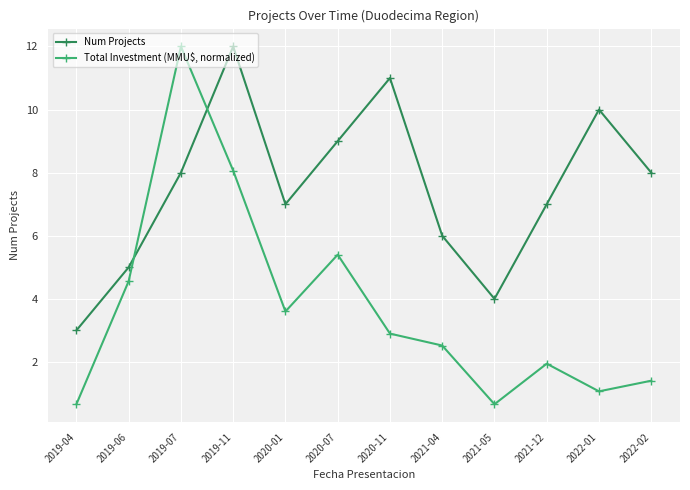

The Total Investment (MMU$, normalized) series shows 0.7 at 2021-05. True or false?

True